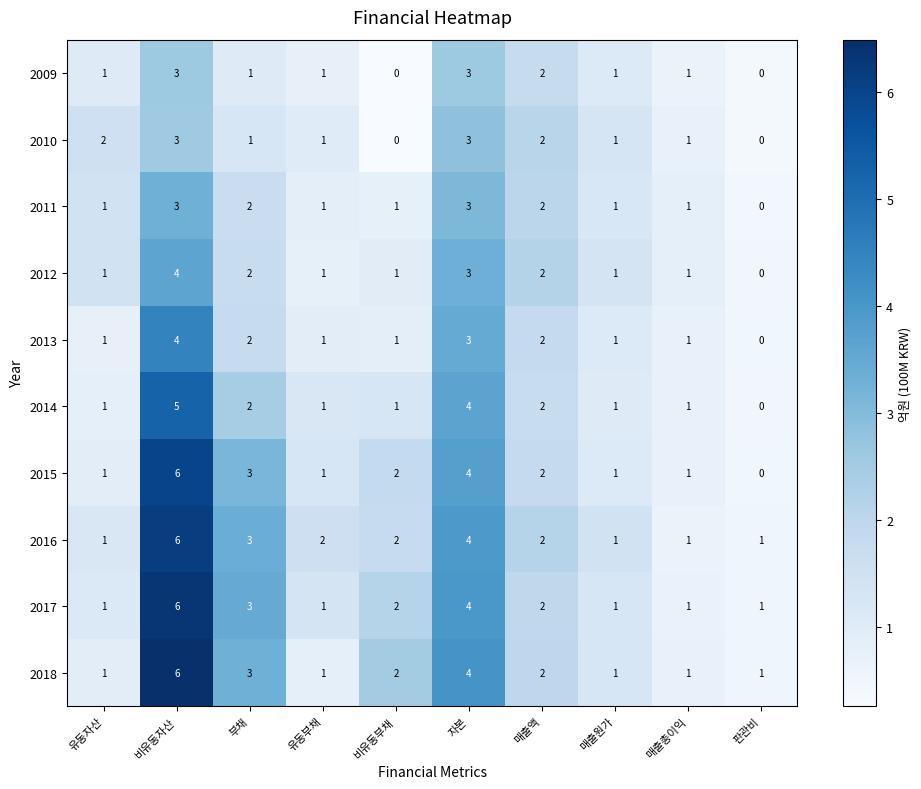

What is the sum of the 2016 values at 비유동자산 and 비유동부채?

8